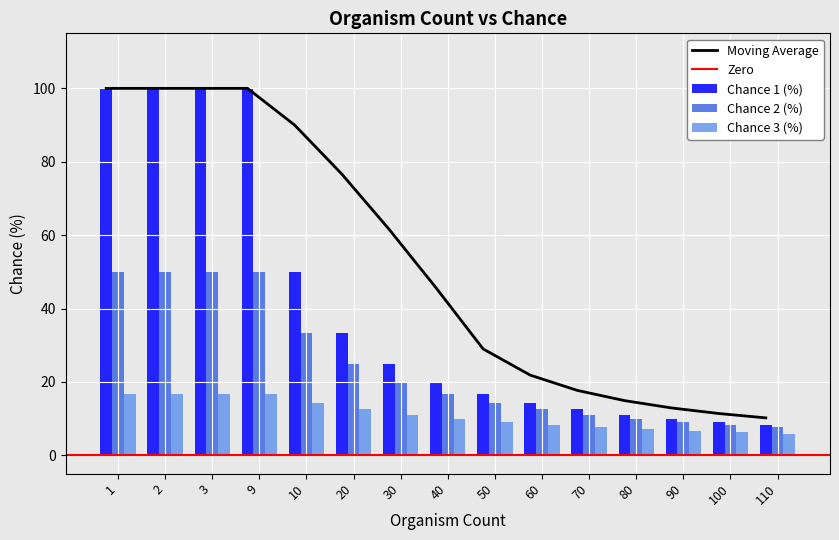

What is the value of the Chance 1 (%) bar at the 14th from the left?

9.1